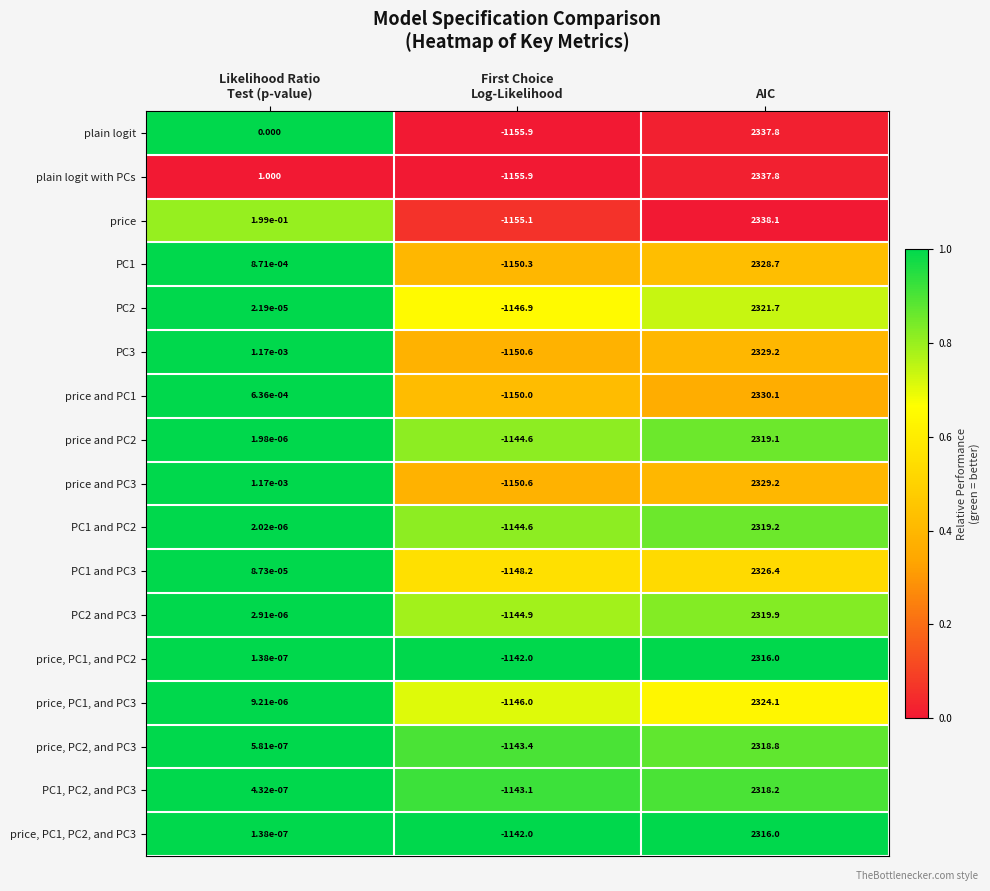

Which series has the largest total across all categories?

price